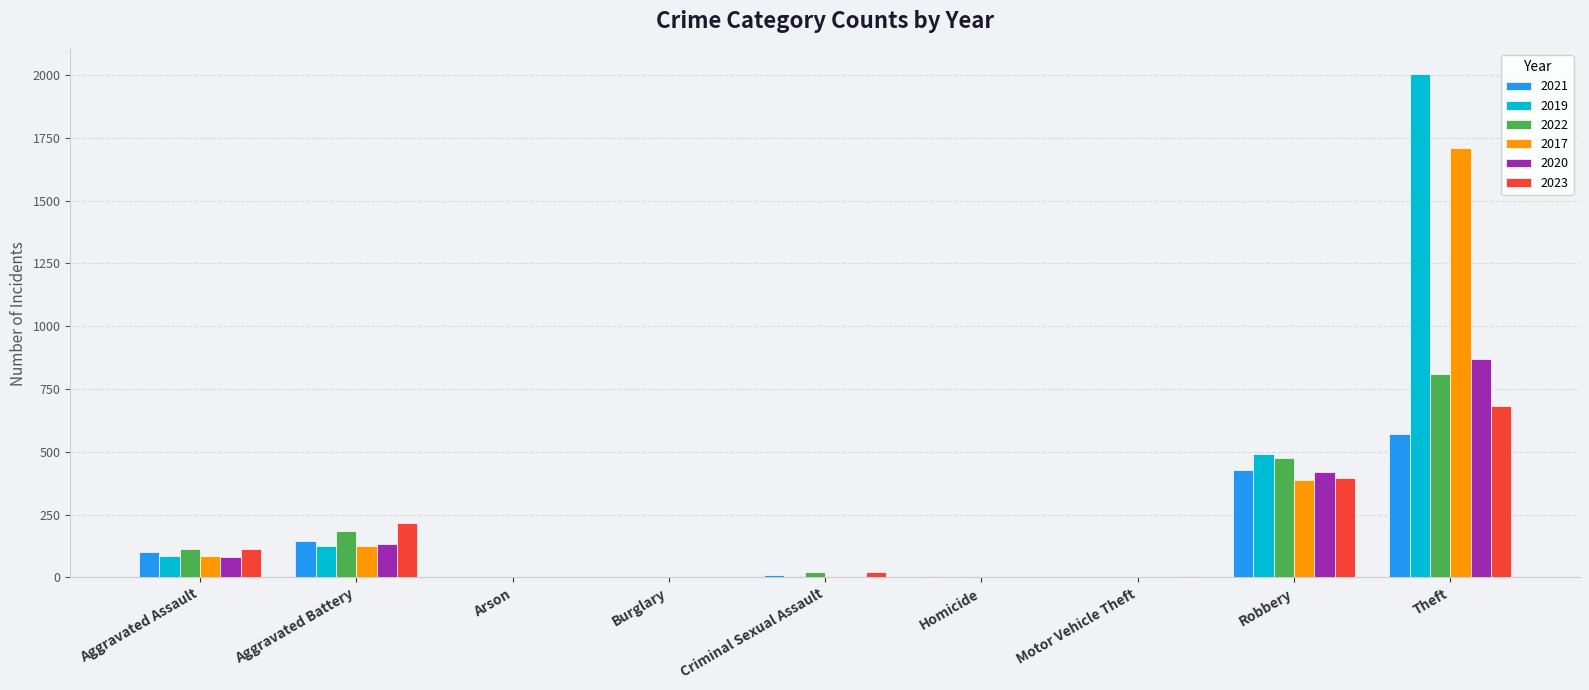

At which category does the chart reach its peak across all series?

Theft